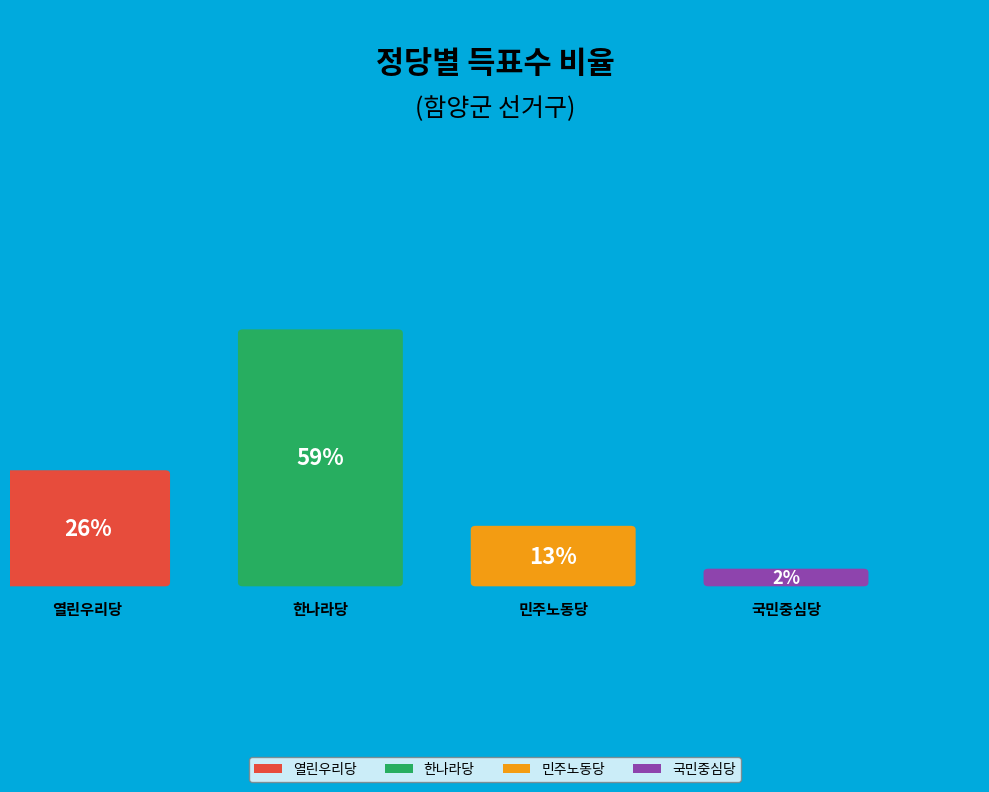

Which category has the biggest portion of the pie?

한나라당